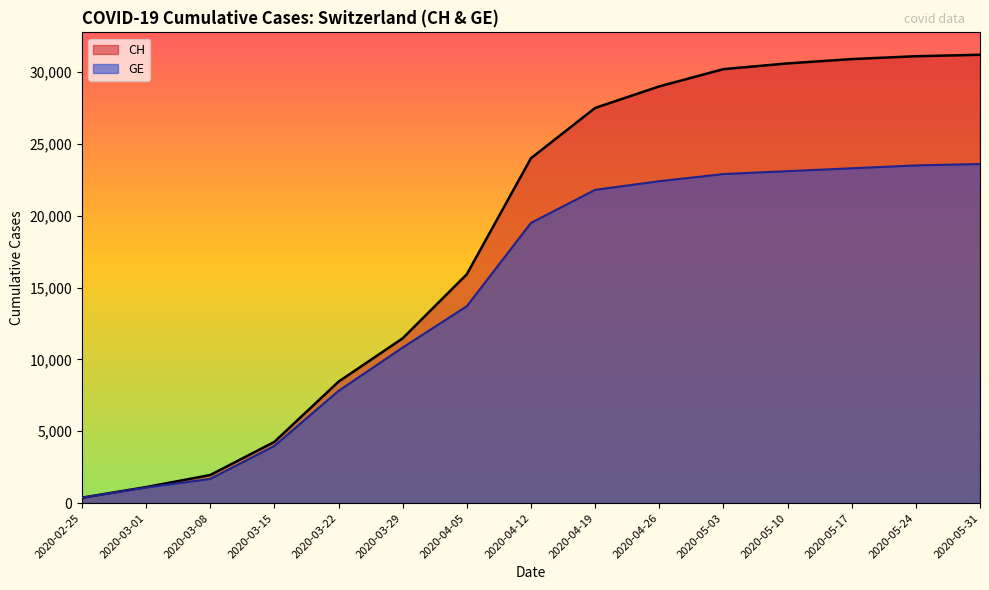

What is the label of the 13th point from the left?

2020-05-17